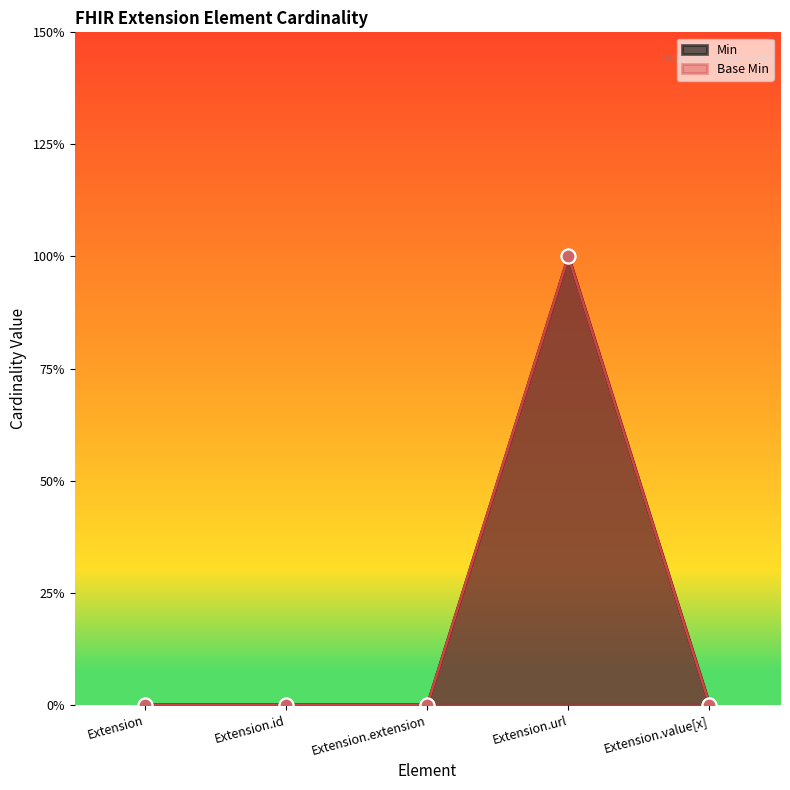

Which series reaches the maximum Y coordinate?

Min